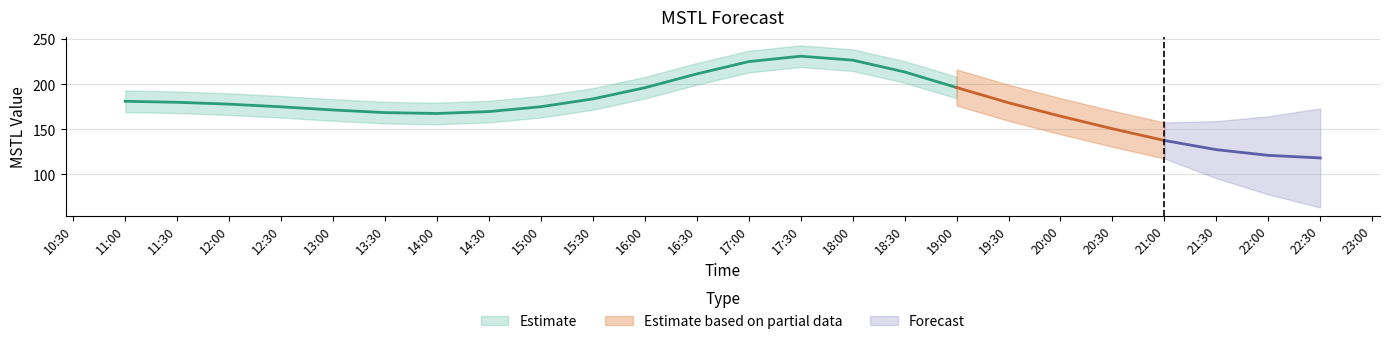

At which category does the chart reach its minimum across all series?

2024-01-14 22:30:00